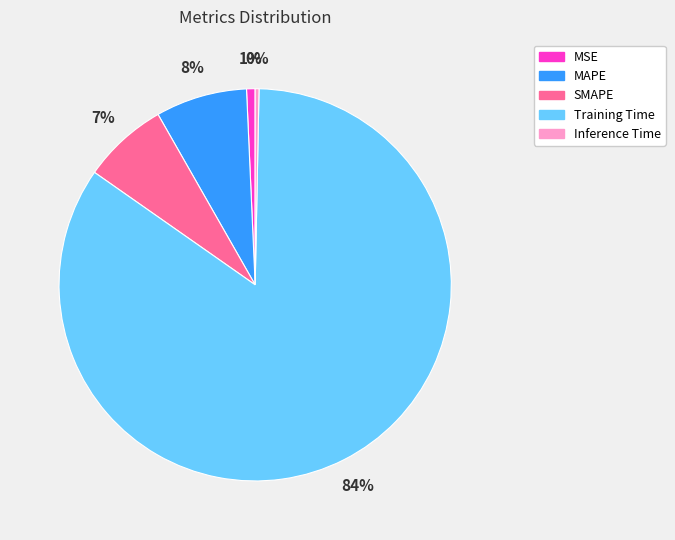

Does any single category account for the majority?

Yes